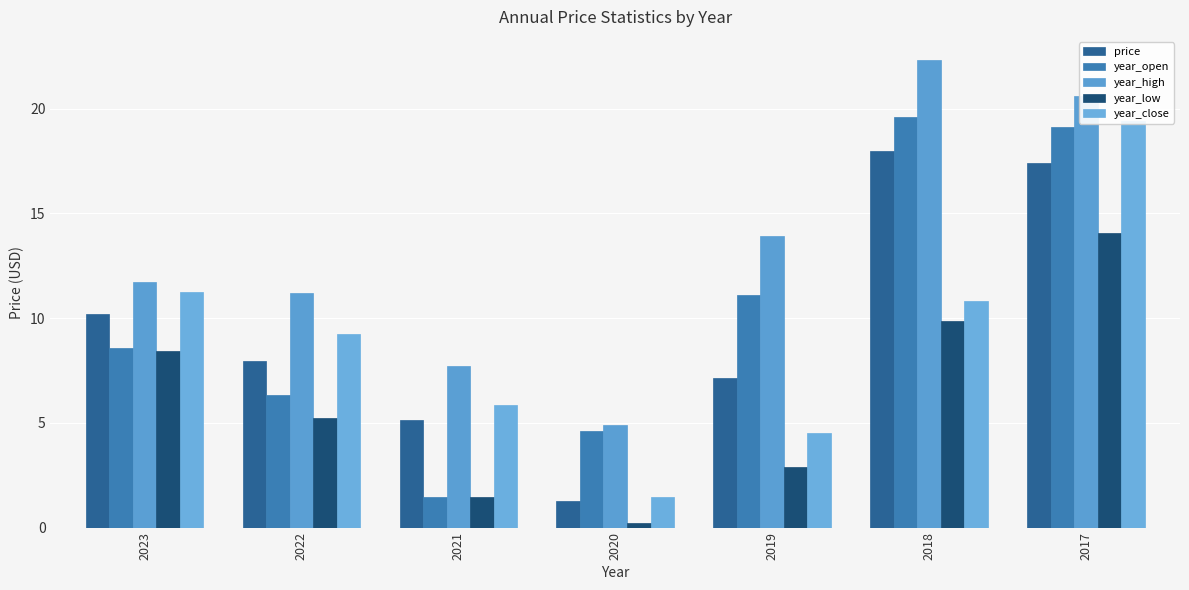

At how many categories does at least one series exceed 21?

1